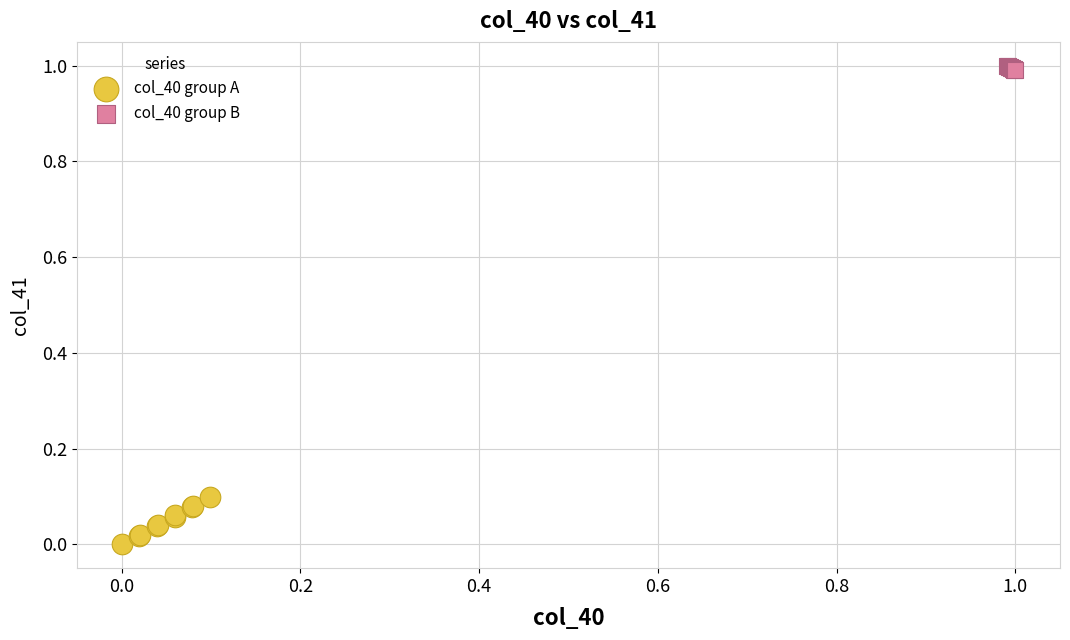

Which series has the widest spread of Y values?

col_40 group A